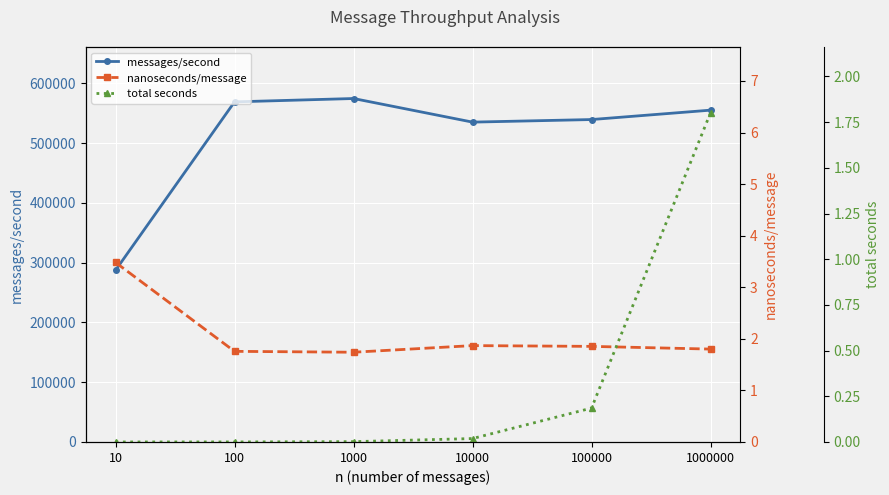

Between 10 and 10000, which series saw the biggest shift?

messages/second